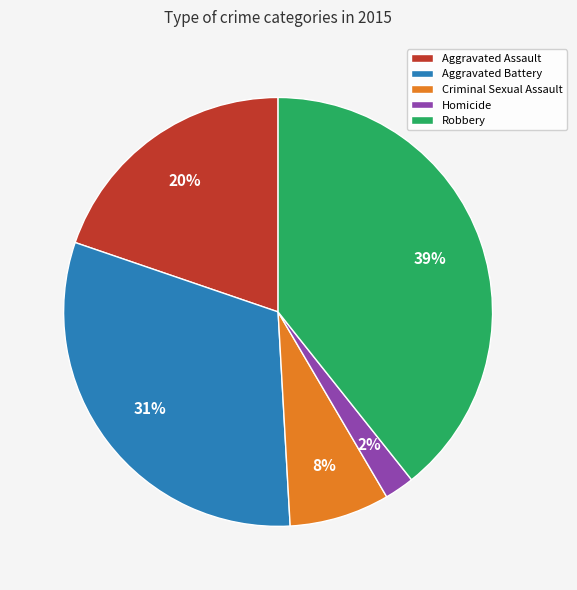

True or false: Aggravated Assault accounts for 20% of the total.

True